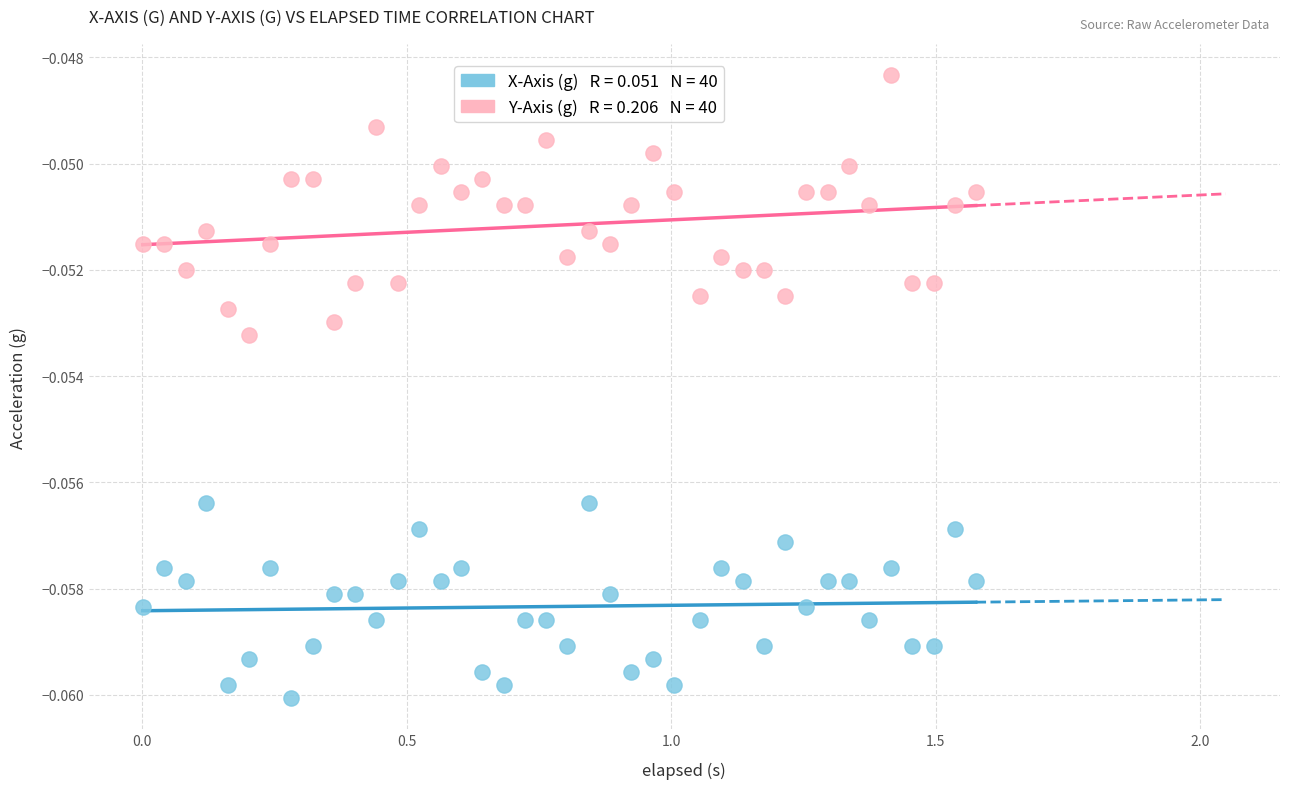

Across all data points, what is the range of X values (max minus min)?

1.6